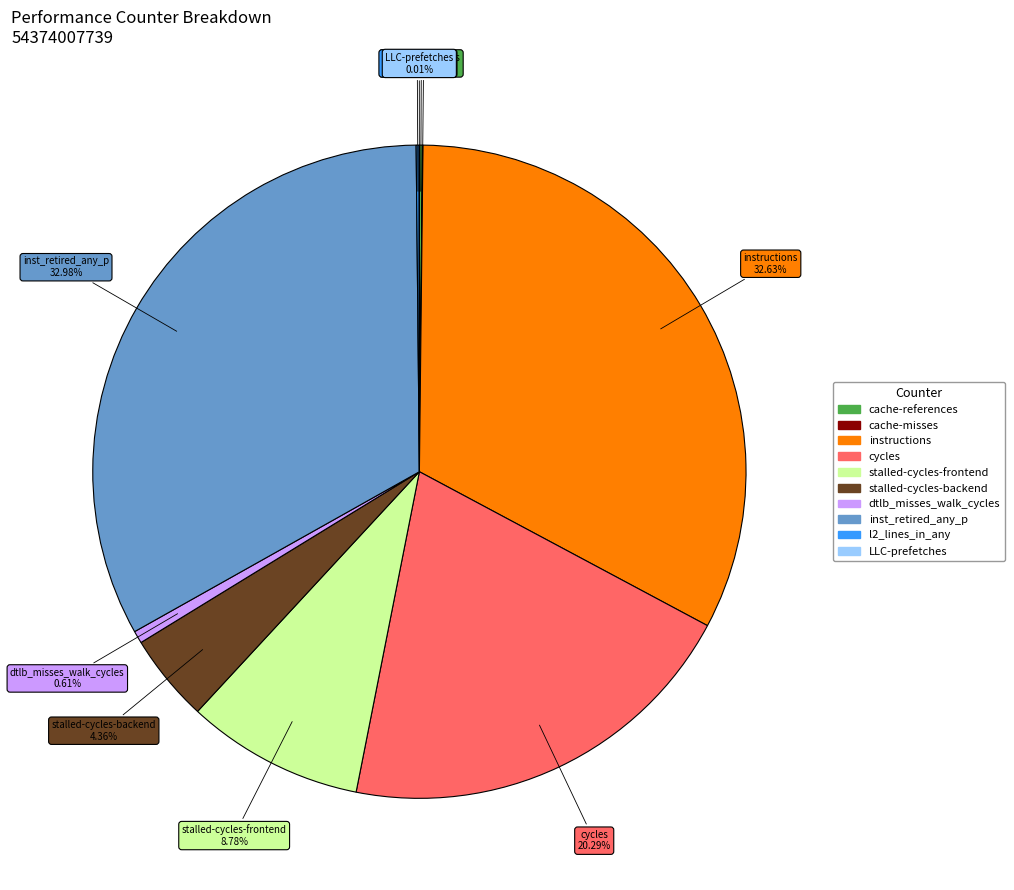

Is there a majority slice in this chart?

No